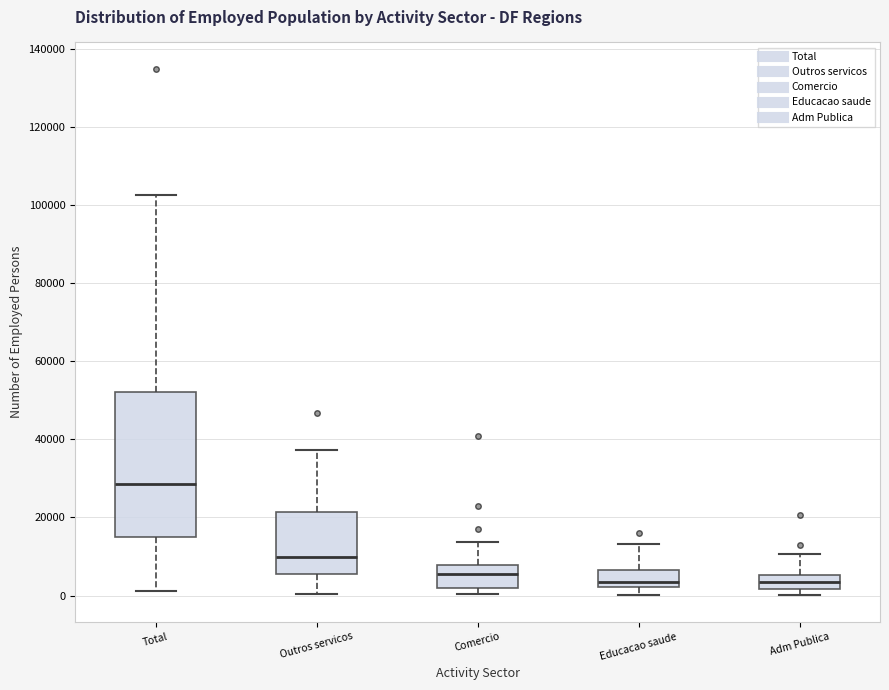

Reading left to right, transcribe this box plot: for each box, give where its median line is, the range the box spans, and where its two whiskers end, as read against the y-axis. The values are not printed on the chart, so give them approximately, as read against the axis.

Total: median 28000, box 14000 to 52000, whiskers 2000 to 102000
Outros servicos: median 10000, box 6000 to 22000, whiskers 0 to 38000
Comercio: median 6000, box 2000 to 8000, whiskers 0 to 14000
Educacao saude: median 4000, box 2000 to 6000, whiskers 0 to 14000
Adm Publica: median 4000, box 2000 to 6000, whiskers 0 to 10000